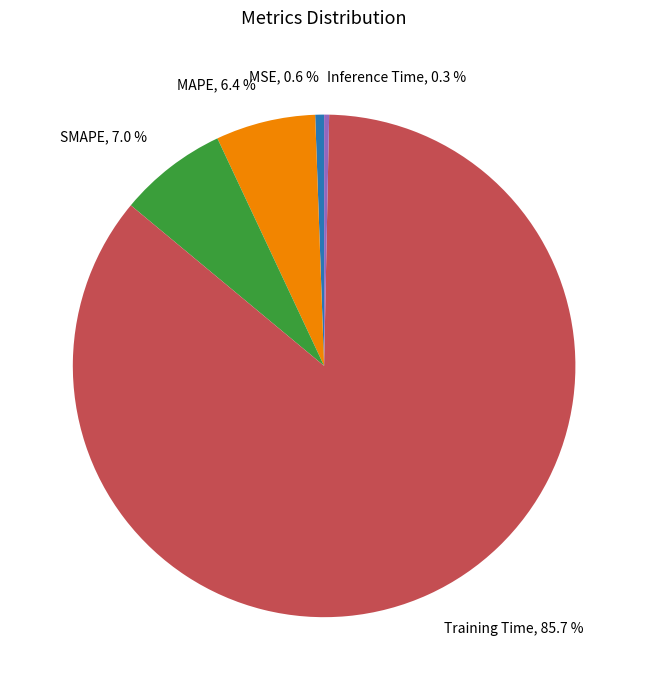

The SMAPE slice represents 17% of the pie. True or false?

False